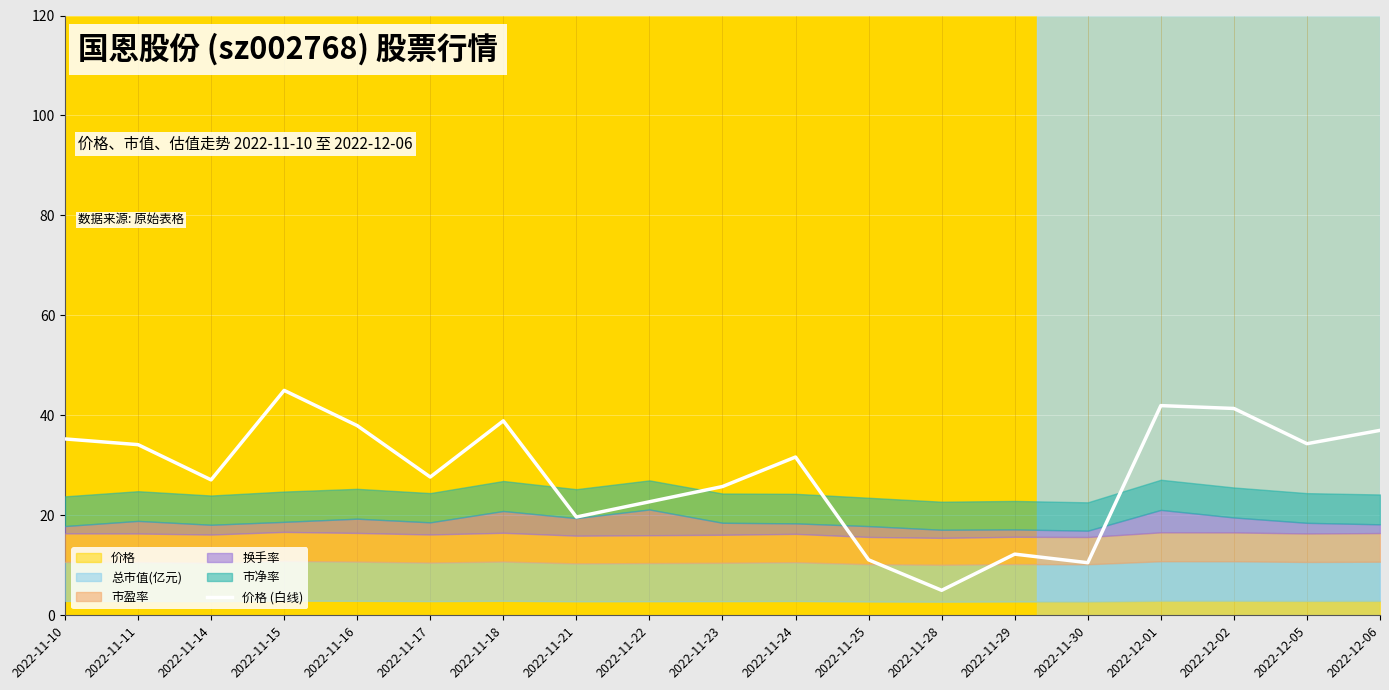

Is it true that the value at 2022-11-30 is 5.3?

False